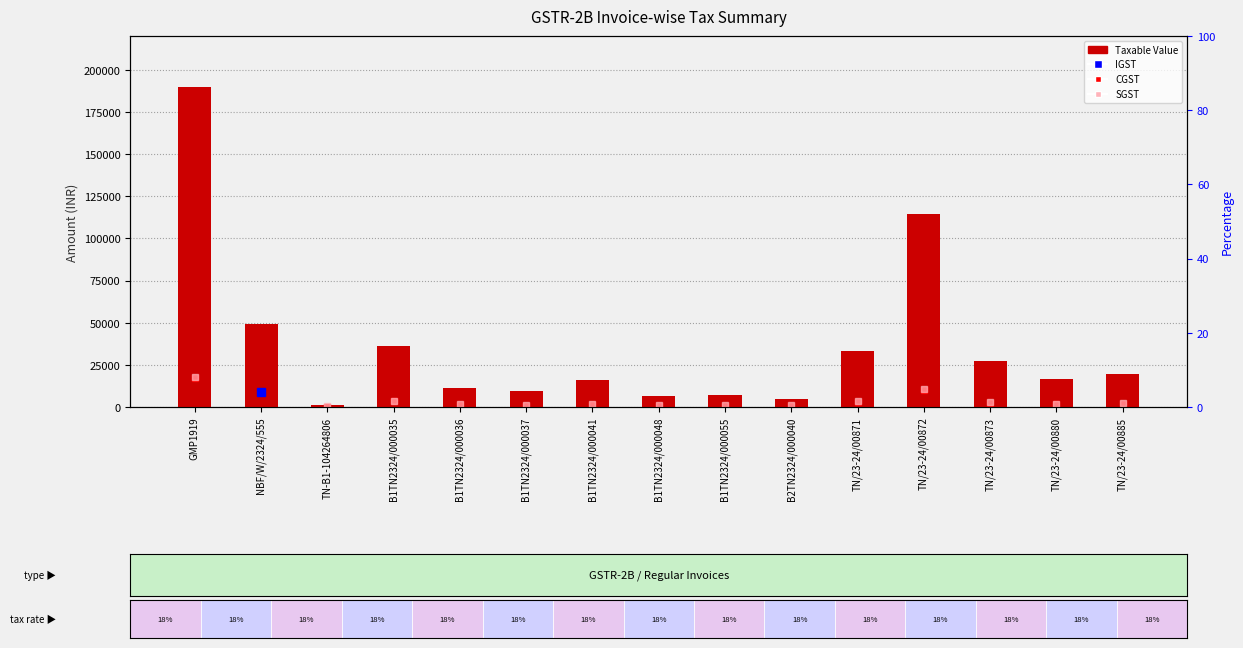

What is the label of the 6th bar from the right?

B2TN2324/000040